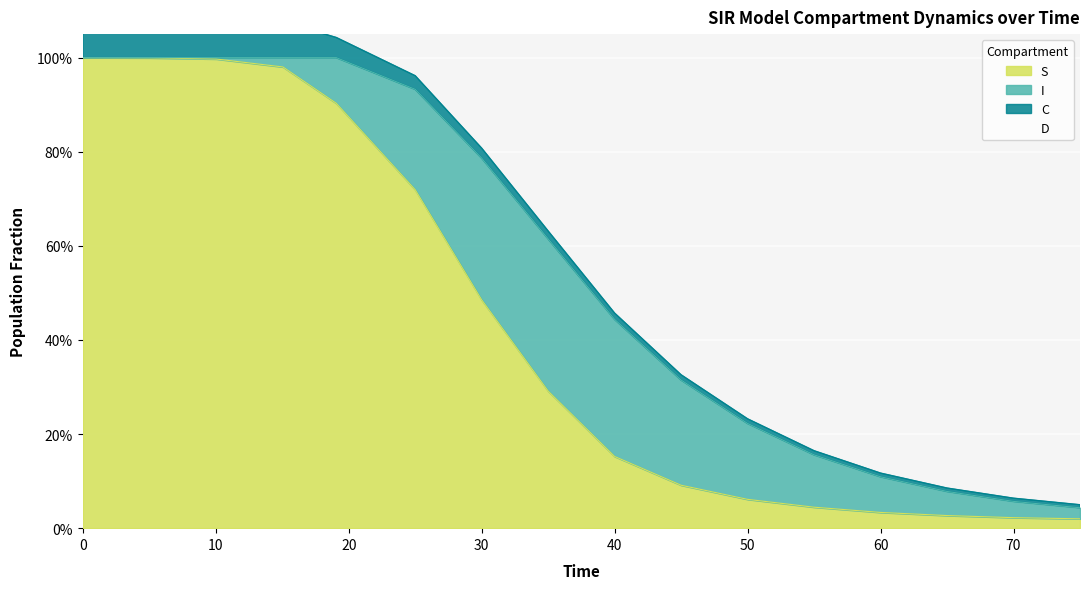

What are all the series names shown in the legend?

S, I, C, D